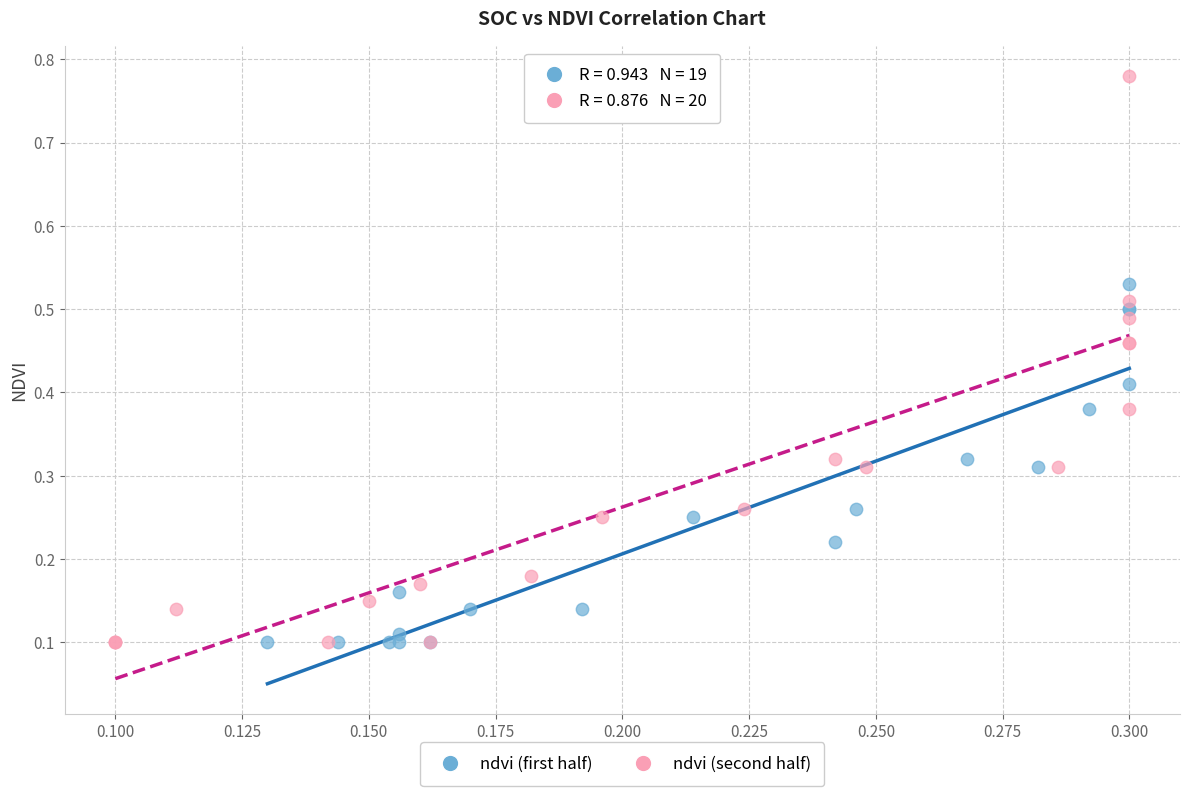

Which series has the widest spread of Y values?

ndvi (second half)